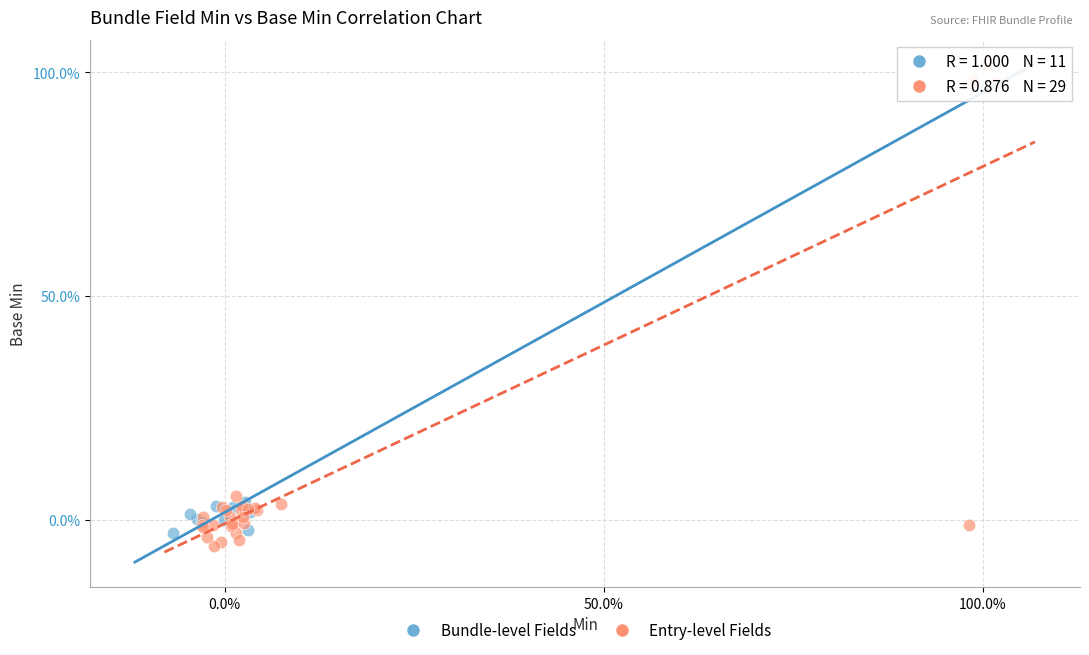

What are all the series names shown in the legend?

Bundle-level Fields, Entry-level Fields